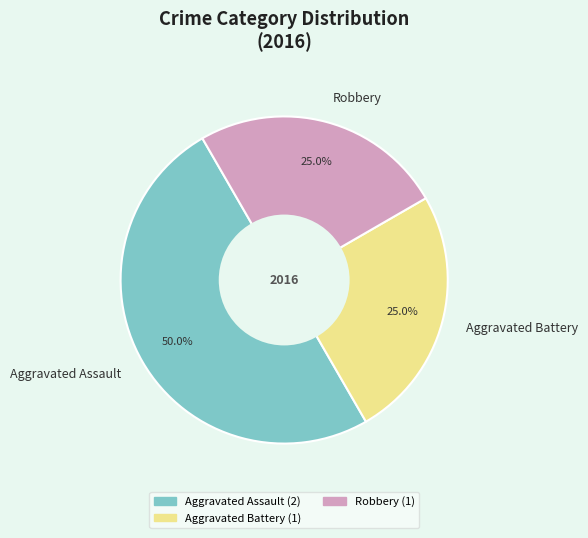

To the nearest percent, what is the difference between the largest and smallest slice percentages?

25%